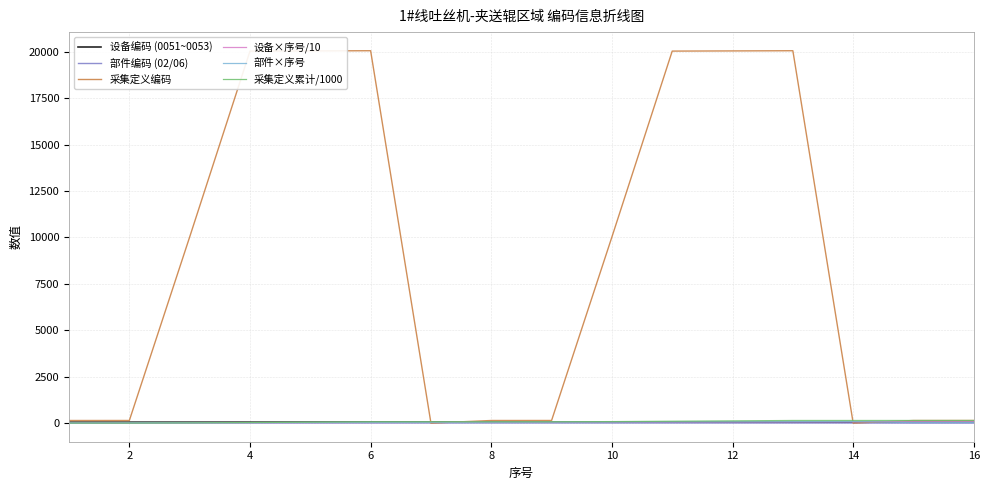

What is the greatest value displayed?

20050.0